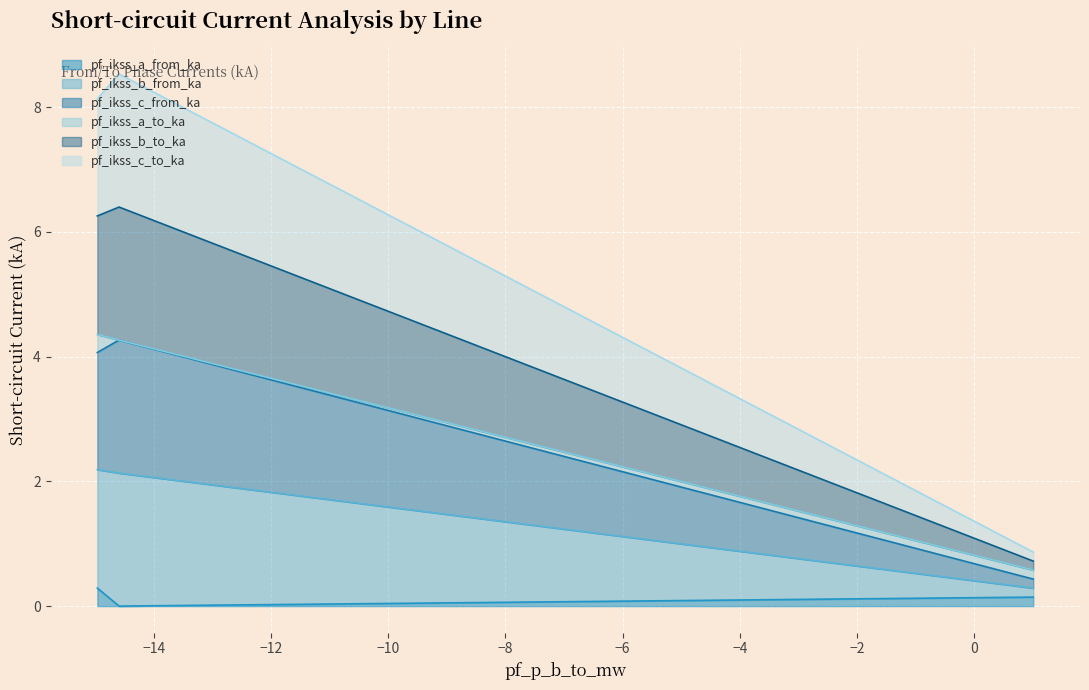

Does the chart display data point markers on the line(s)?

No